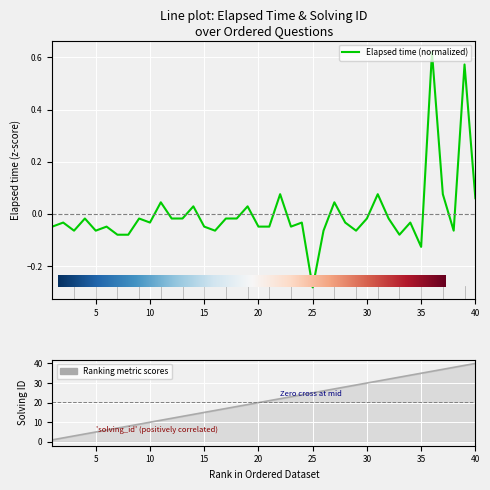

What is the total value across all series at 11?

11.0